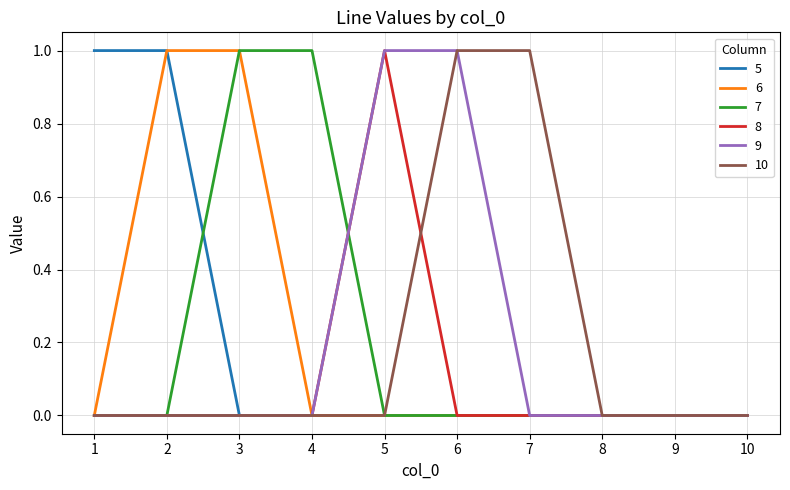

The 10 series shows 0 at 4. True or false?

True